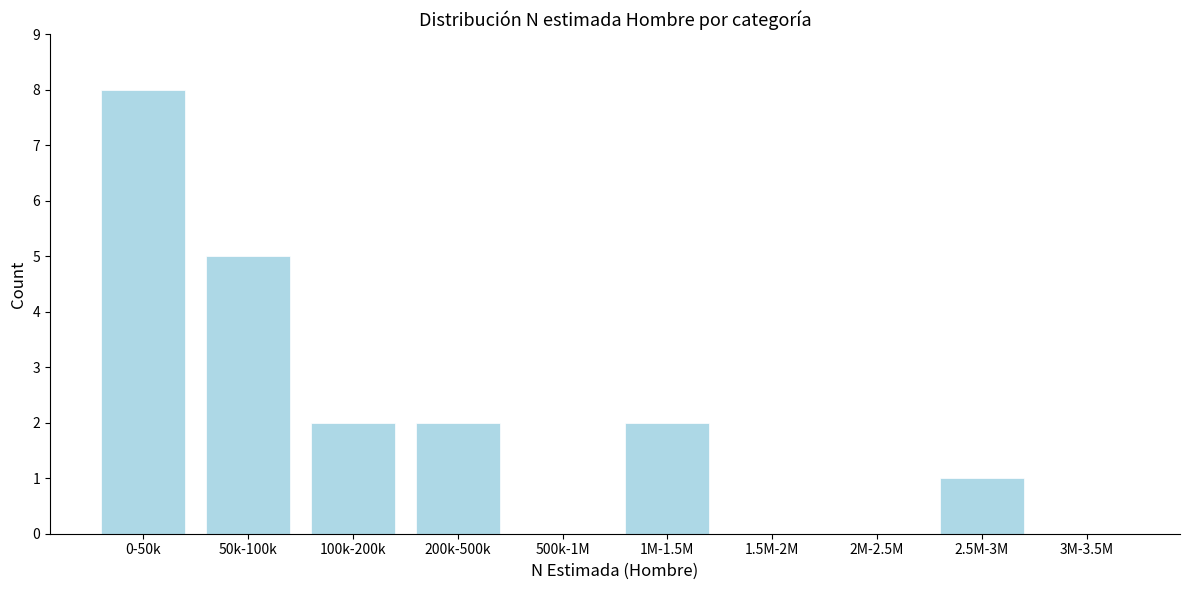

Reading right to left, list all the values displayed in this chart.

3M-3.5M=0	2.5M-3M=1	2M-2.5M=0	1.5M-2M=0	1M-1.5M=2	500k-1M=0	200k-500k=2	100k-200k=2	50k-100k=5	0-50k=8